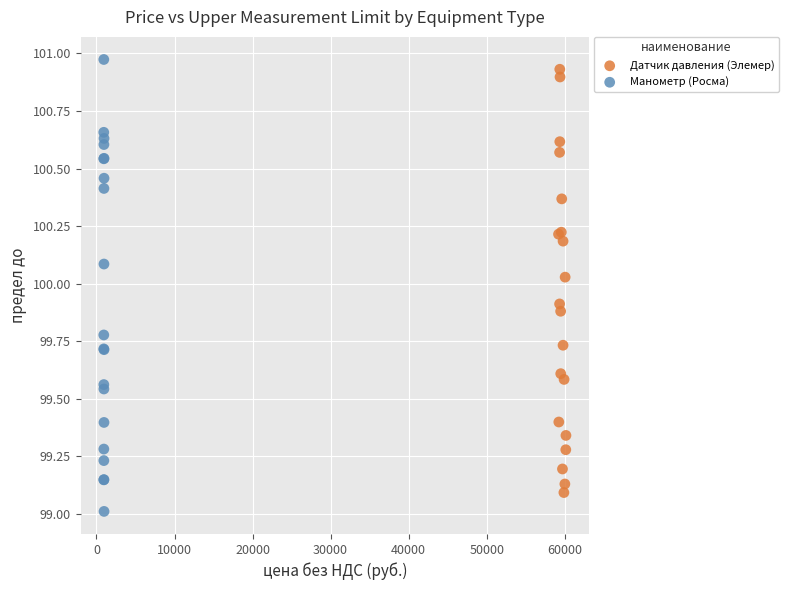

What are all the series names shown in the legend?

Датчик давления (Элемер), Манометр (Росма)